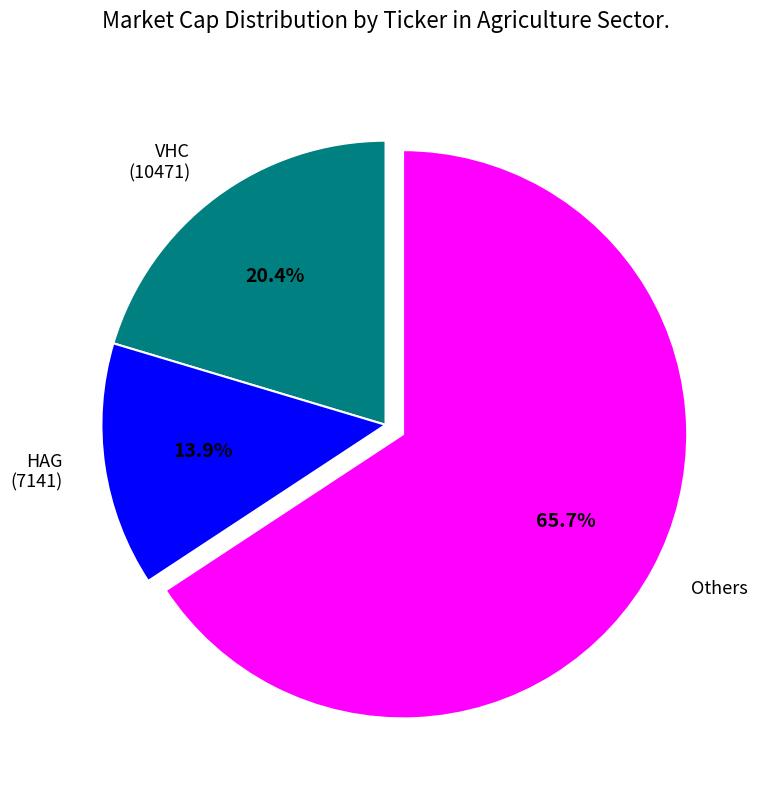

Rank the categories by value from lowest to highest.

HAG (7141), VHC (10471), Others